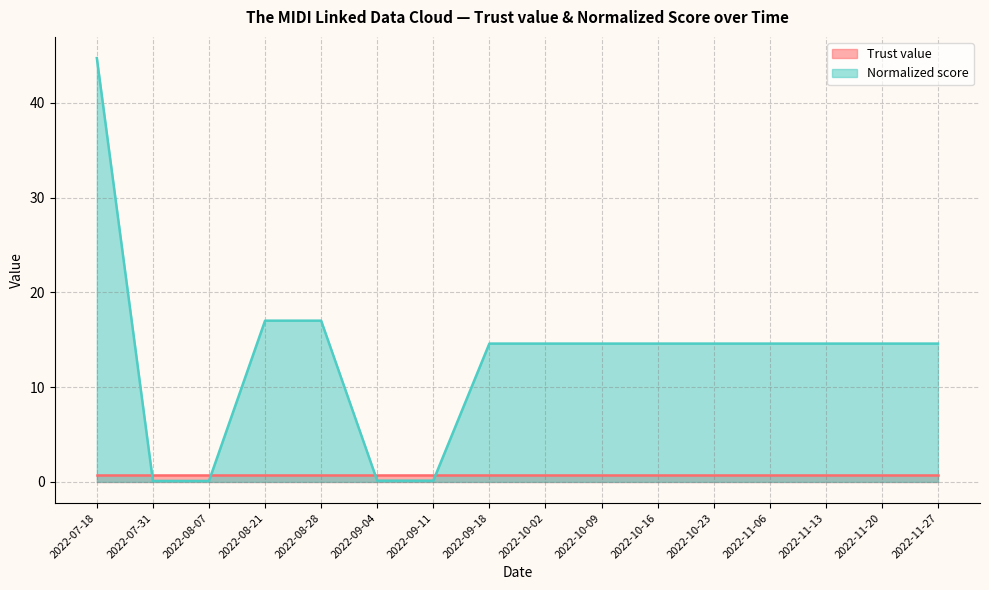

How many data points are less than 14?

4